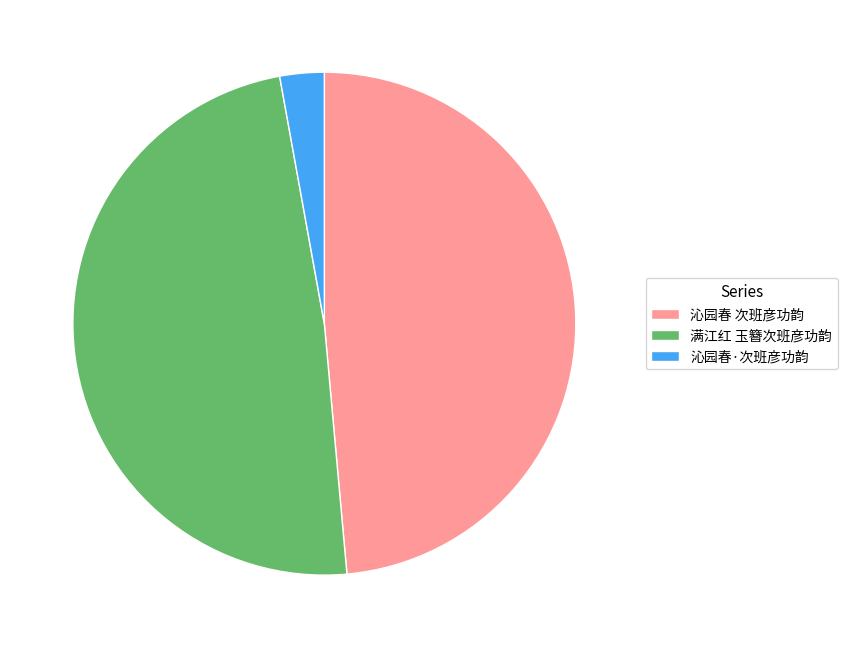

The 沁园春 次班彦功韵 slice represents 49% of the pie. True or false?

True